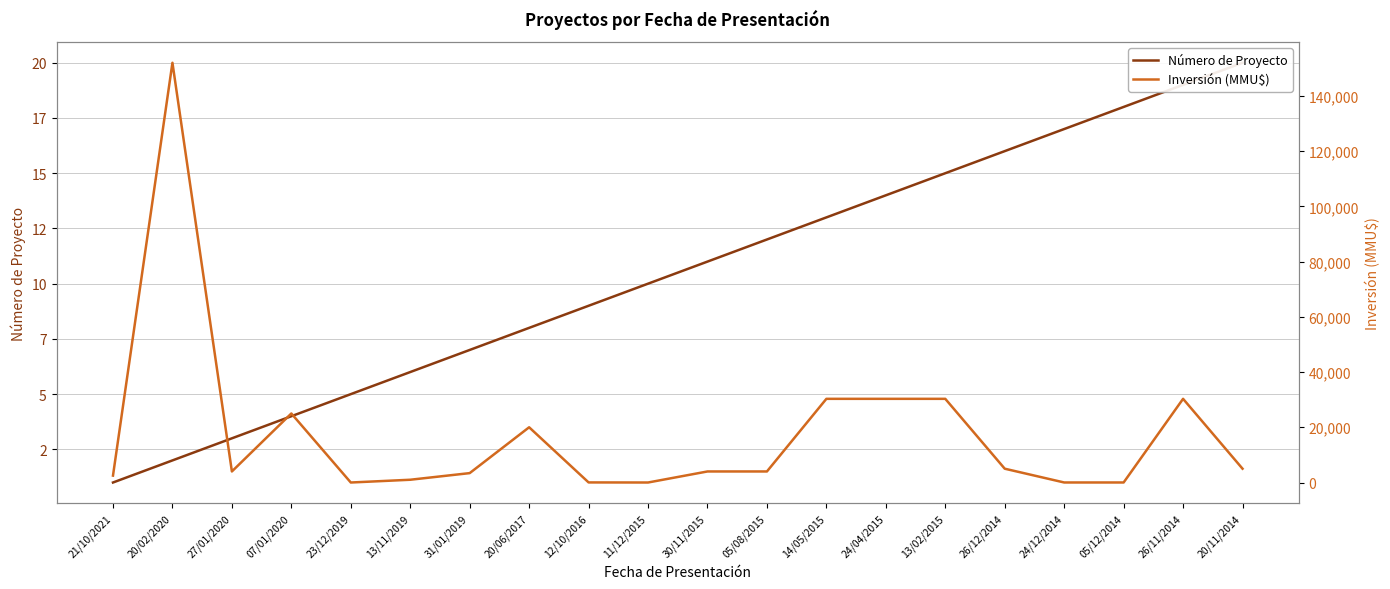

Which series has the largest range (max minus min)?

Inversión (MMU$)